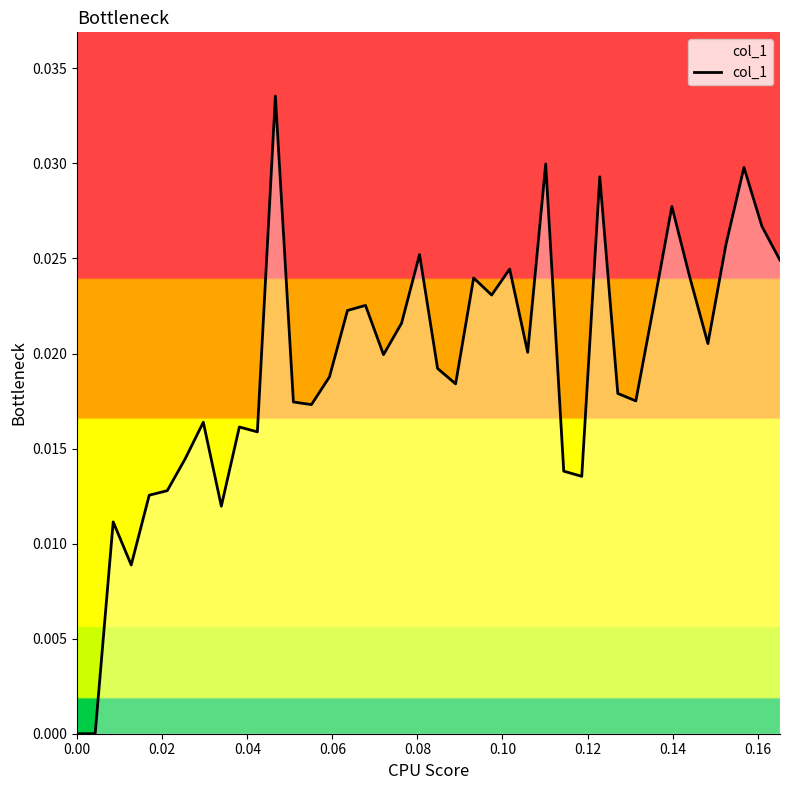

What is the label of the 5th point from the left?

0.08